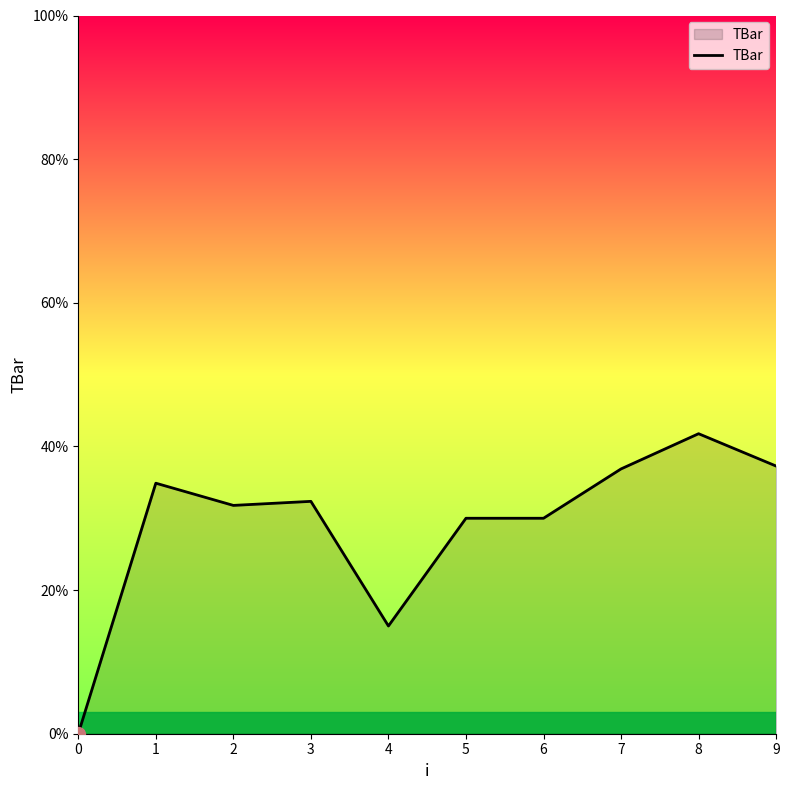

Which category has the highest value across all series?

8